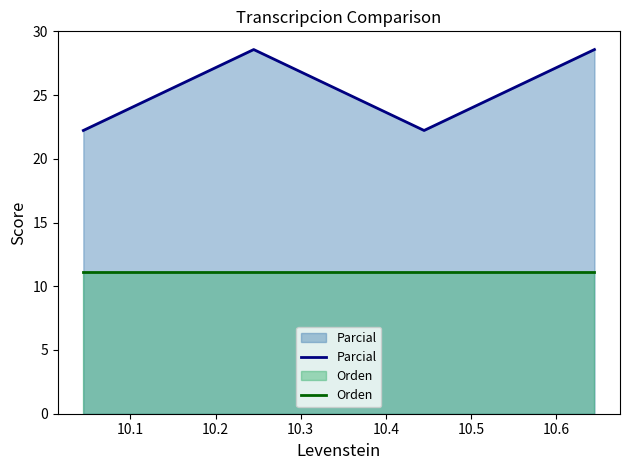

Which series has the widest spread of values?

Parcial